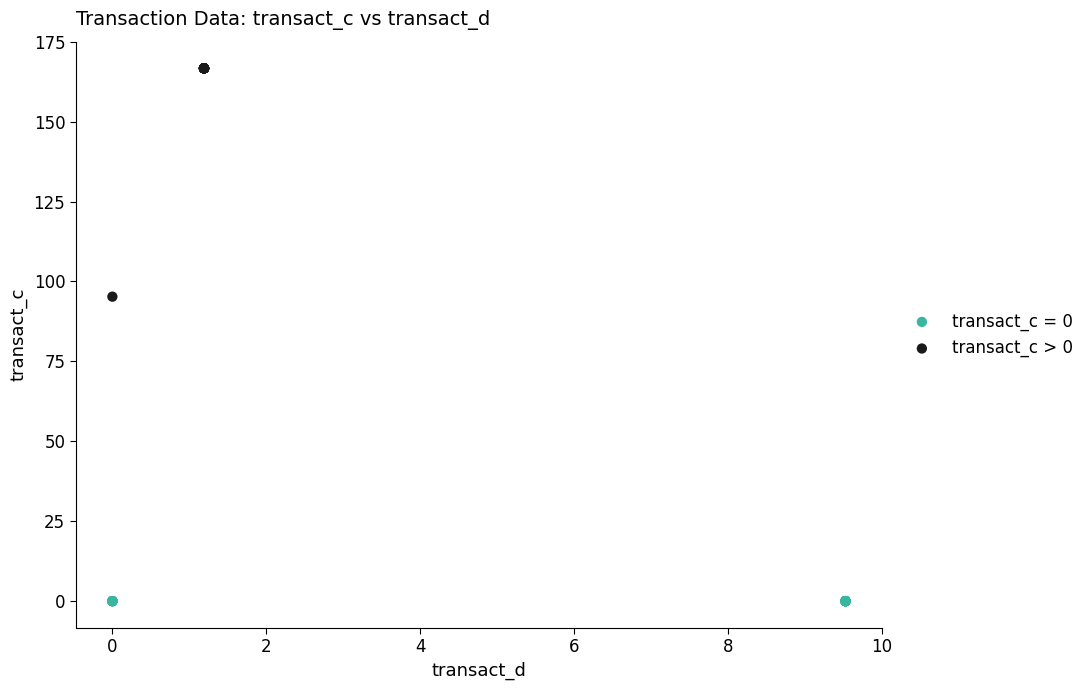

Which series reaches the maximum Y coordinate?

transact_c > 0